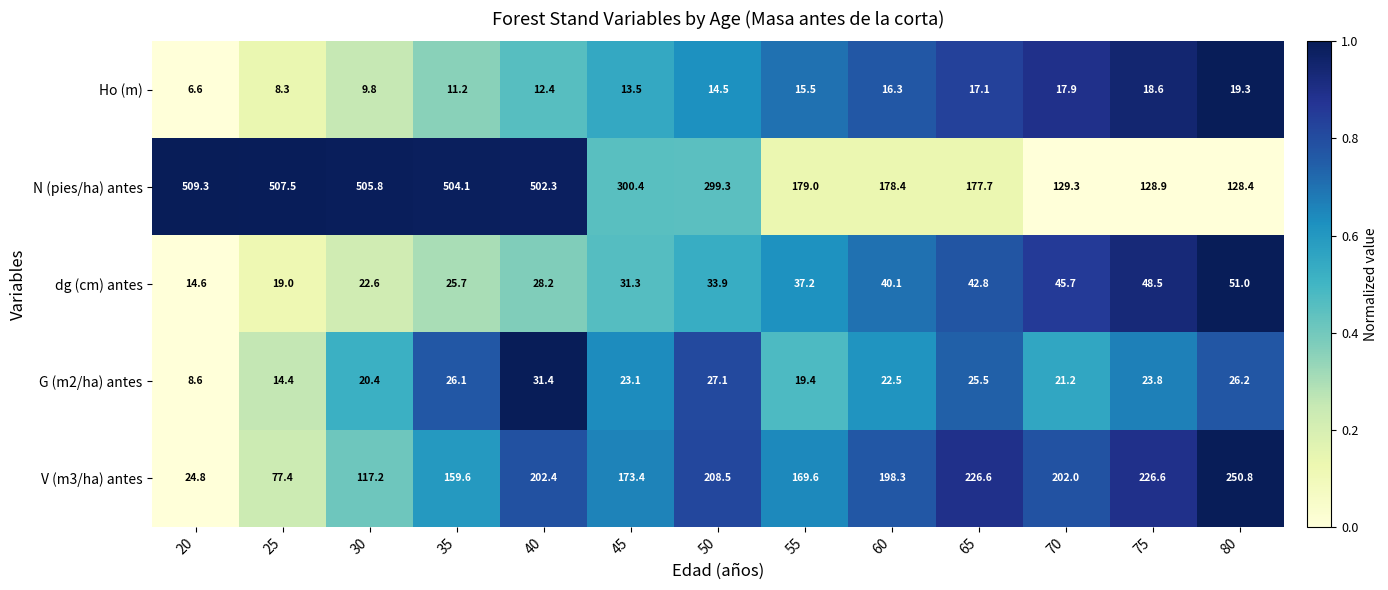

True or false: V (m3/ha) antes has a value of 77.4 at 25.

True